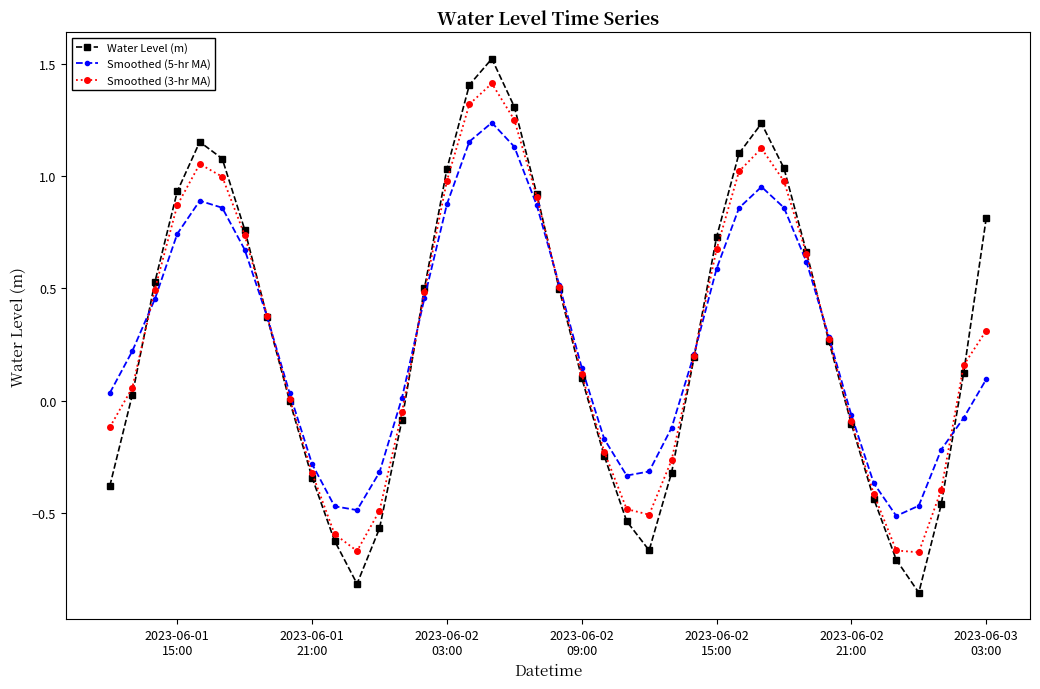

In Smoothed (3-hr MA), how many points are higher than both neighbors (excluding endpoints)?

3